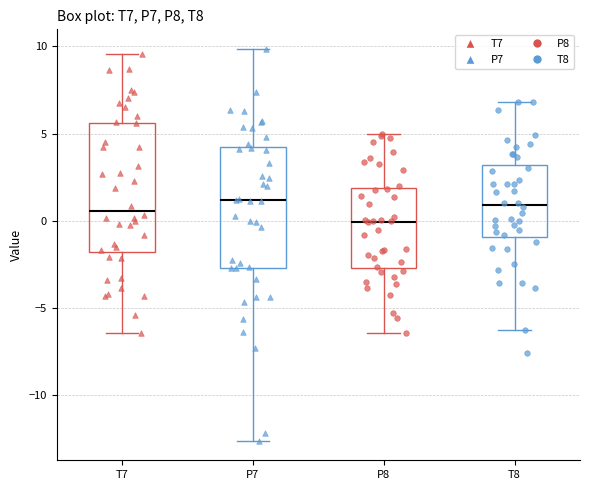

Reading left to right, read every box against the y-axis: the position of its median line, the range the box covers, and the ends of its whiskers. The values are not printed on the chart, so give them approximately, as read against the axis.

T7: median 0.5, box -2.0 to 5.5, whiskers -6.5 to 9.5
P7: median 1.0, box -2.5 to 4.0, whiskers -12.5 to 10.0
P8: median 0.0, box -2.5 to 2.0, whiskers -6.5 to 5.0
T8: median 1.0, box -1.0 to 3.0, whiskers -6.0 to 7.0